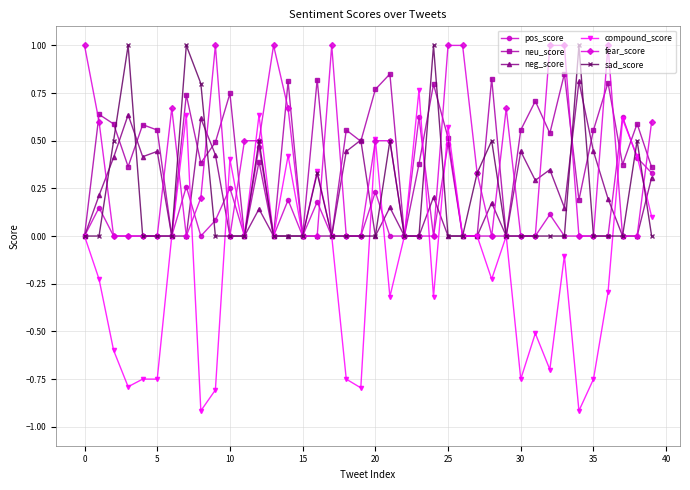

Which series has the largest range (max minus min)?

compound_score